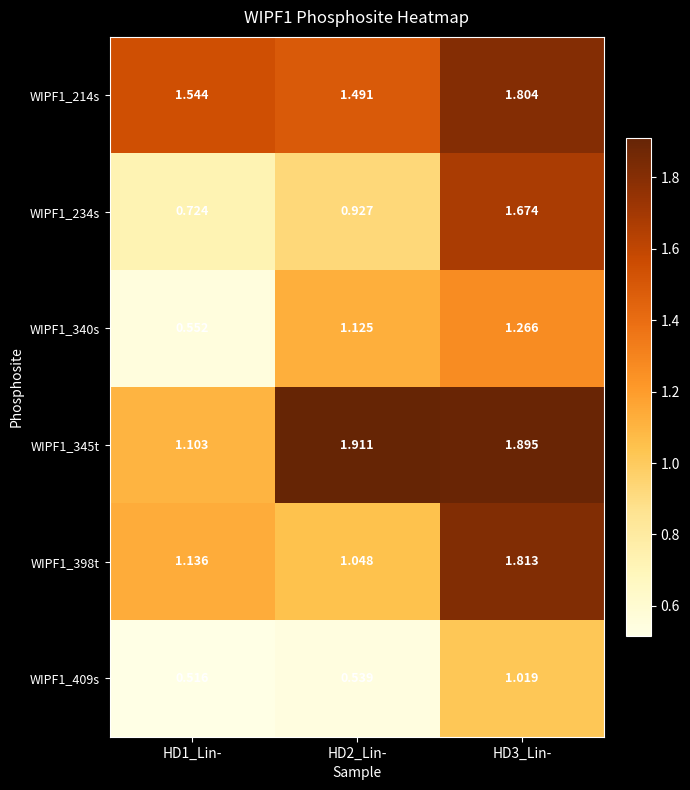

Is the value of WIPF1_345t at HD1_Lin- greater than the value of WIPF1_409s at HD3_Lin-?

Yes